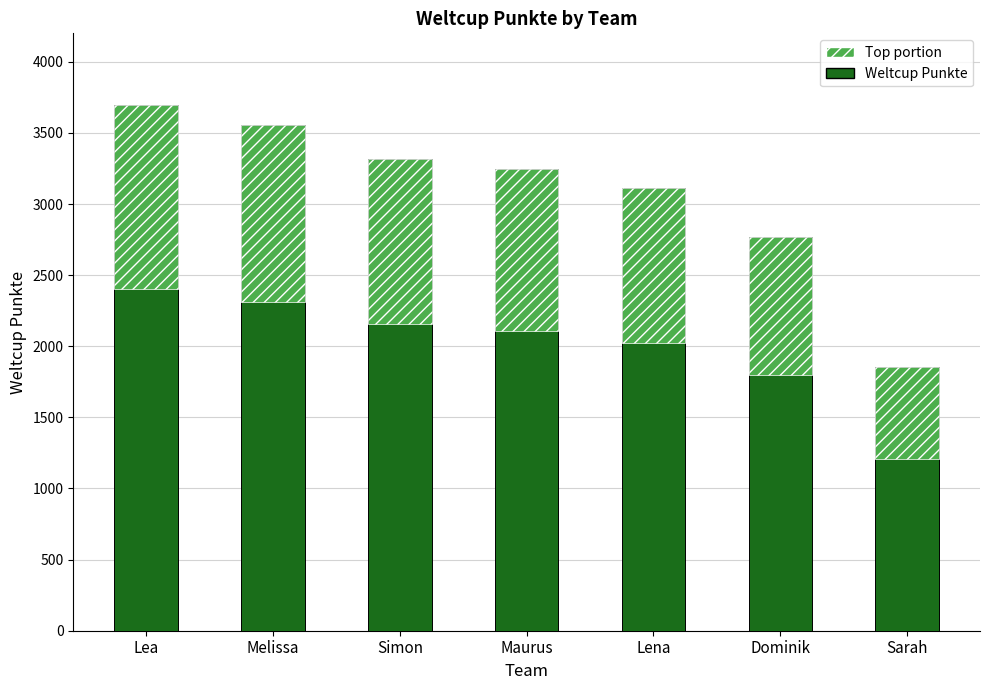

What is the label of the 4th bar from the left?

Maurus